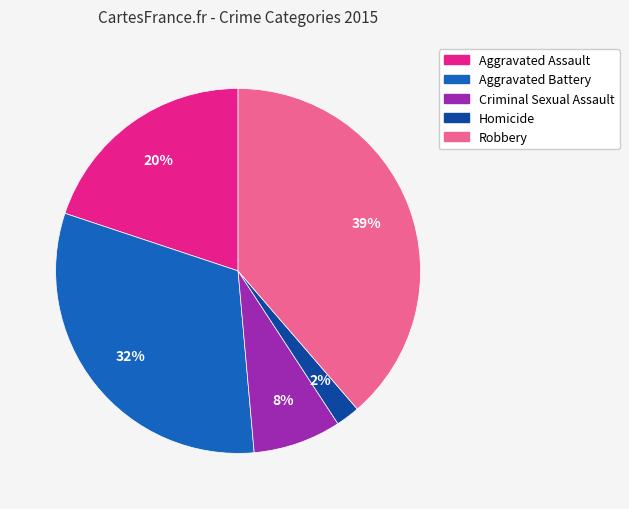

True or false: Robbery accounts for 39% of the total.

True